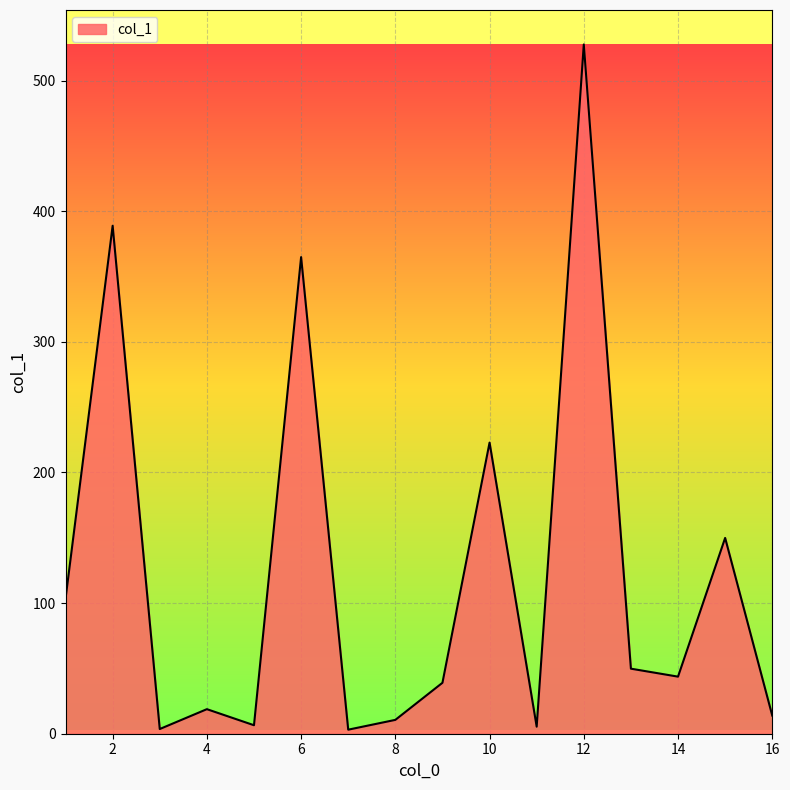

What is the maximum value shown in the chart?

527.7